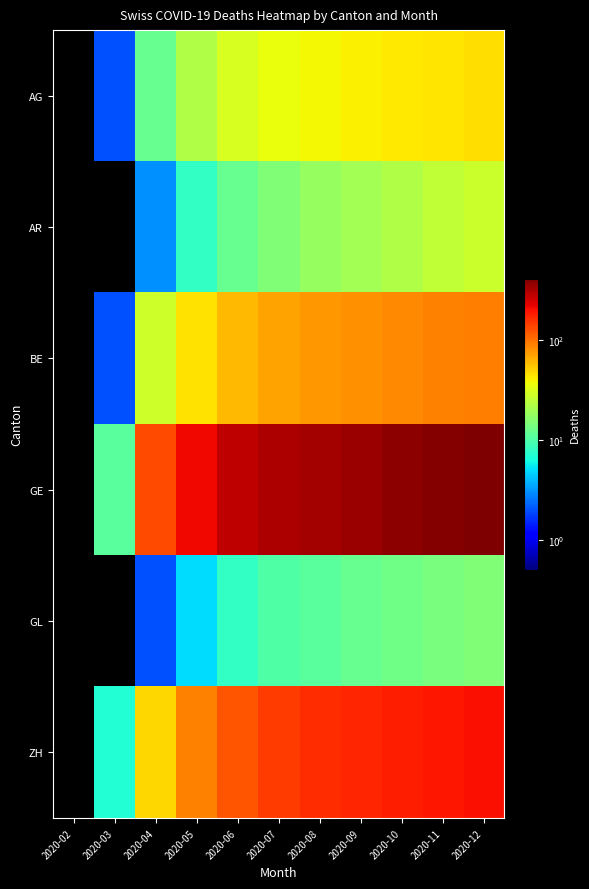

Reading left to right, extract all data points from this chart.

AG: 2020-02=0	2020-03=2	2020-04=12	2020-05=22	2020-06=30	2020-07=35	2020-08=38	2020-09=40	2020-10=42	2020-11=44	2020-12=46
AR: 2020-02=0	2020-03=0	2020-04=3	2020-05=8	2020-06=12	2020-07=15	2020-08=18	2020-09=20	2020-10=22	2020-11=25	2020-12=27
BE: 2020-02=0	2020-03=2	2020-04=28	2020-05=45	2020-06=60	2020-07=70	2020-08=75	2020-09=80	2020-10=85	2020-11=88	2020-12=90
GE: 2020-02=0	2020-03=11	2020-04=132	2020-05=210	2020-06=280	2020-07=310	2020-08=330	2020-09=350	2020-10=370	2020-11=390	2020-12=410
GL: 2020-02=0	2020-03=0	2020-04=2	2020-05=5	2020-06=8	2020-07=10	2020-08=11	2020-09=12	2020-10=13	2020-11=14	2020-12=15
ZH: 2020-02=0	2020-03=7	2020-04=48	2020-05=89	2020-06=120	2020-07=145	2020-08=160	2020-09=170	2020-10=180	2020-11=190	2020-12=200